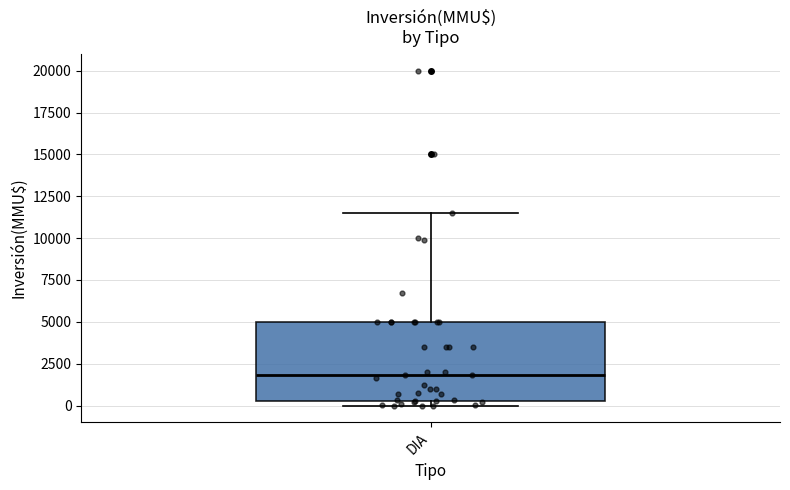

Where does the median line of the box for DIA sit on the y-axis? The values are not printed on the chart, so give them approximately, as read against the axis.

2000